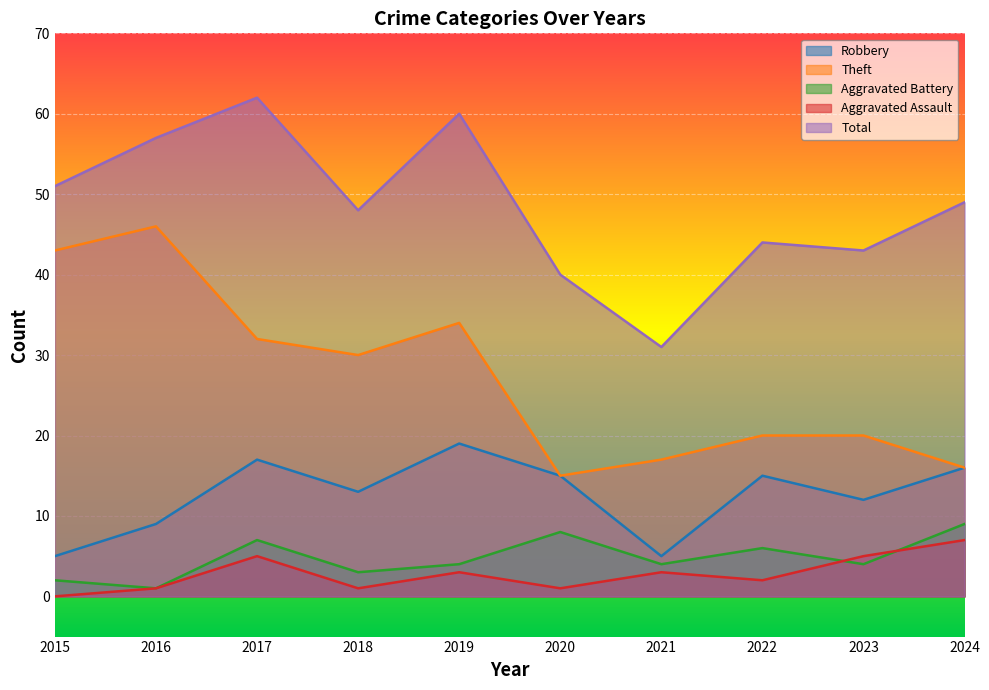

True or false: Total and Robbery cross at least once.

False